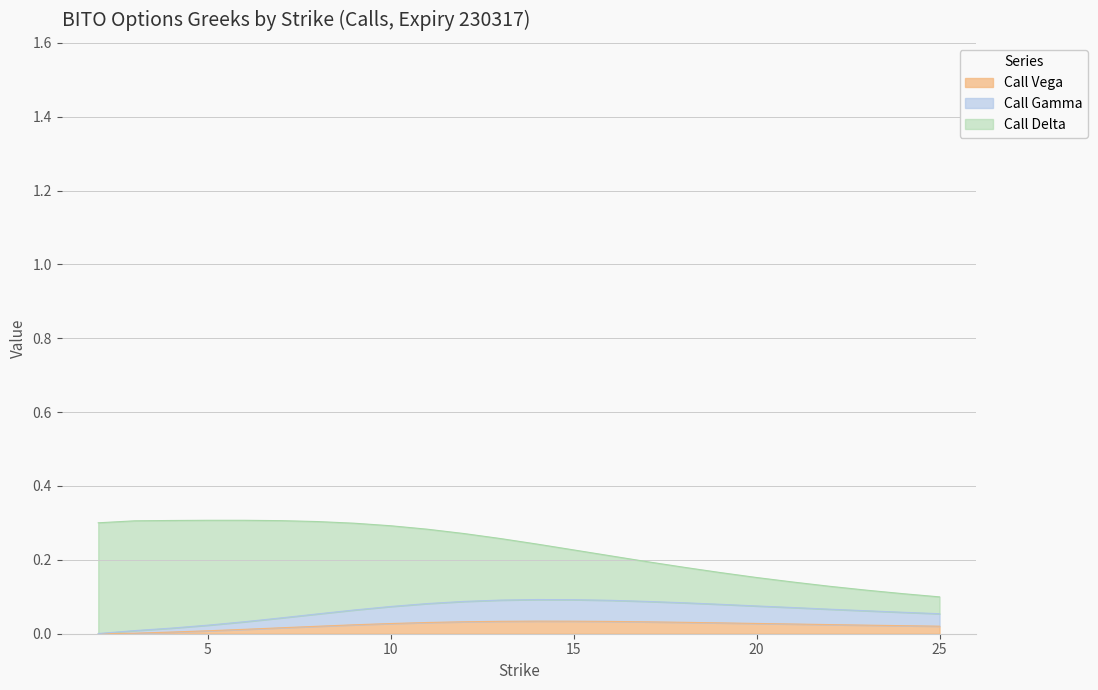

True or false: Call Vega and Call Gamma cross at least once.

False